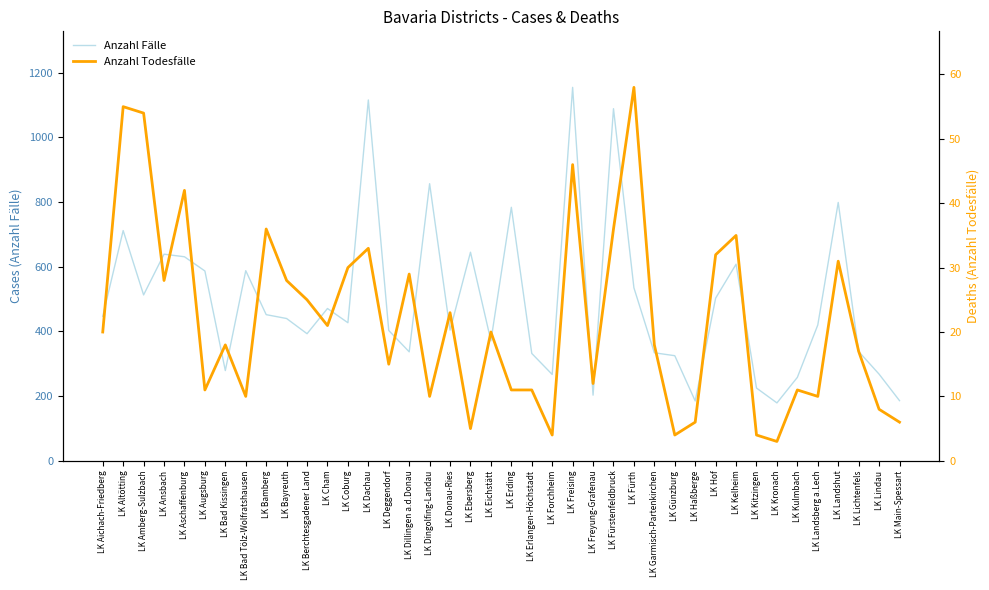

List the series in order of their overall mean, highest first.

Anzahl Fälle, Anzahl Todesfälle